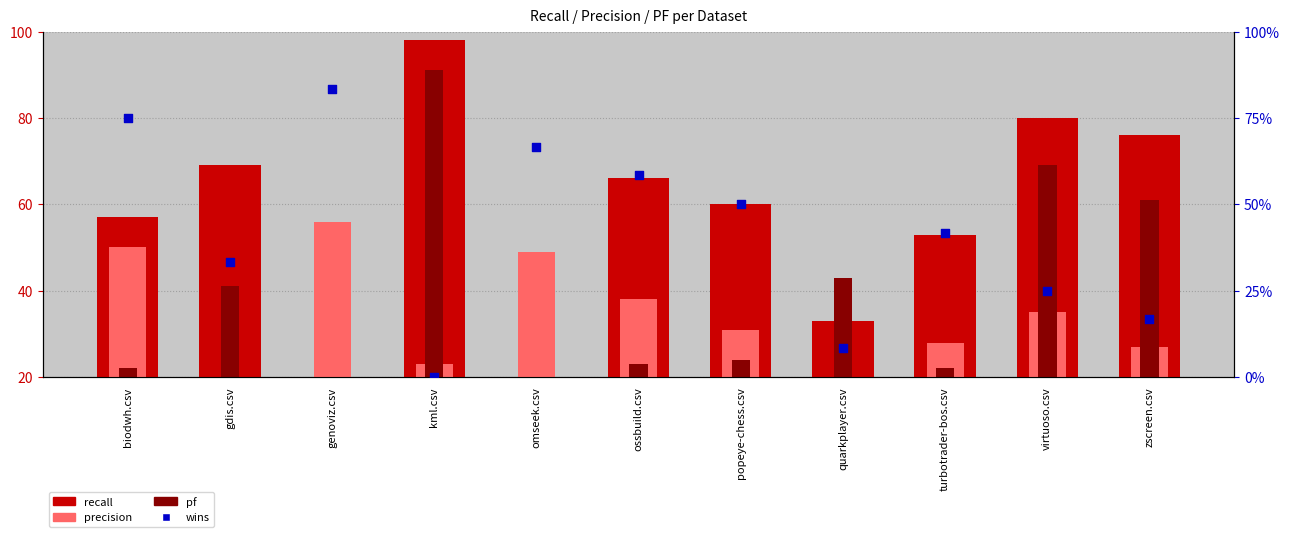

At how many categories does at least one series exceed 6?

11